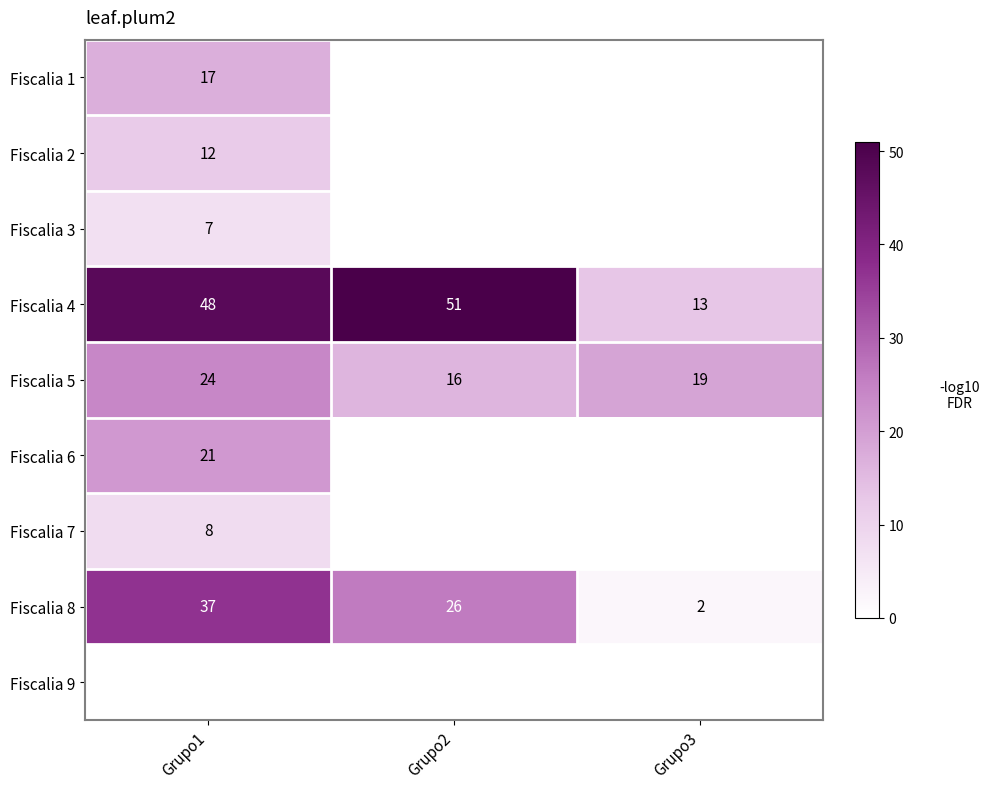

What is the difference between the maximum and minimum values in the Fiscalia 8 series?

35